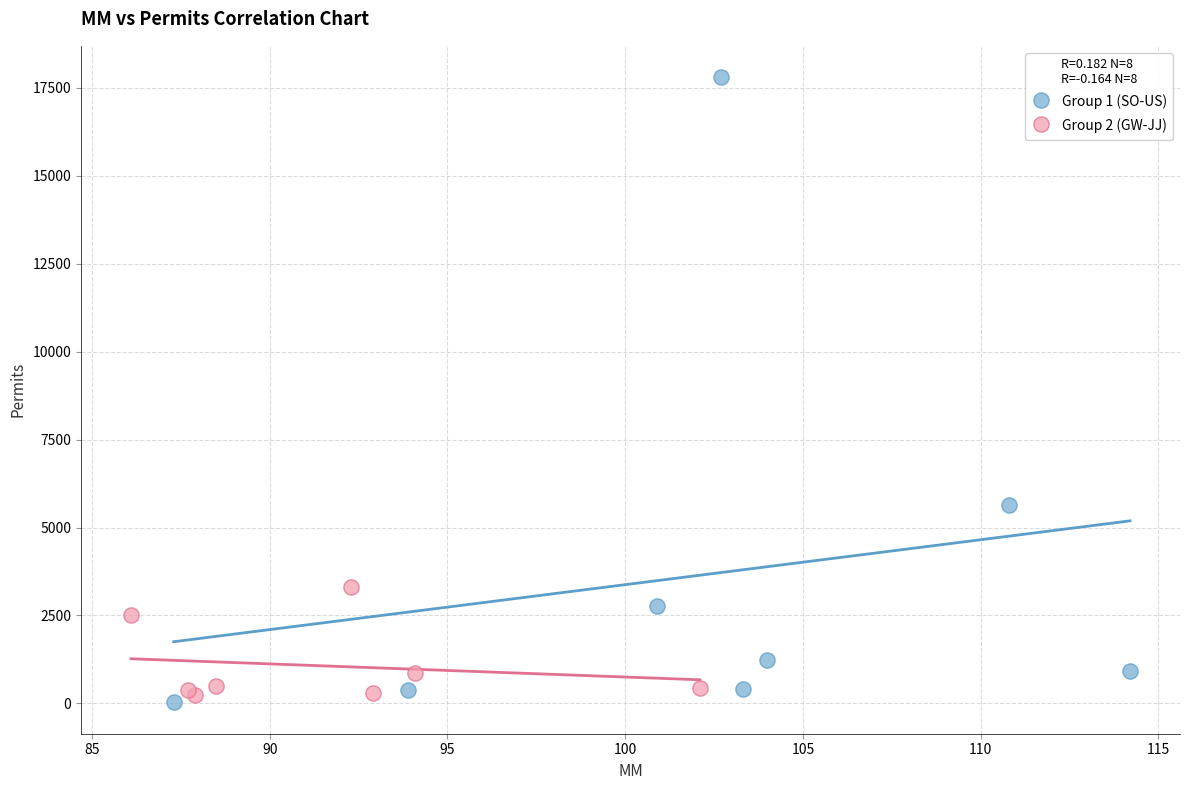

Which series has the largest Y range (max minus min)?

Group 1 (SO-US)